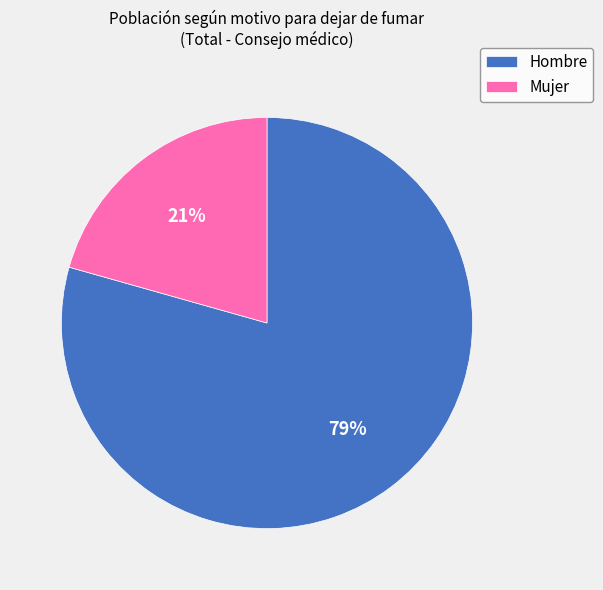

Is the sum of Hombre and Mujer greater than half?

Yes